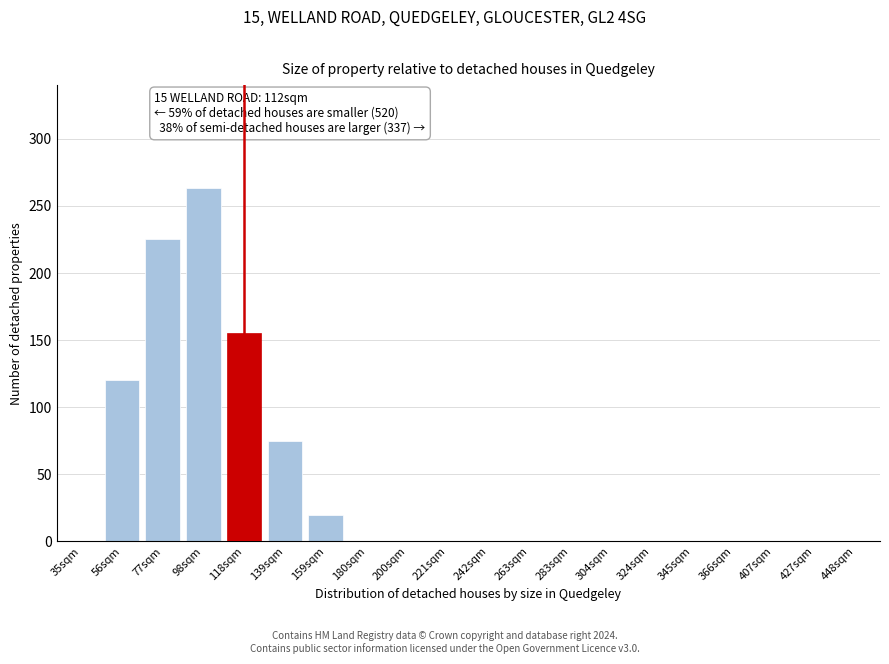

Reading left to right, extract all data points from this chart.

35sqm=0	56sqm=120	77sqm=225	98sqm=263	118sqm=155	139sqm=75	159sqm=20	180sqm=0	200sqm=0	221sqm=0	242sqm=0	263sqm=0	283sqm=0	304sqm=0	324sqm=0	345sqm=0	366sqm=0	407sqm=0	427sqm=0	448sqm=0